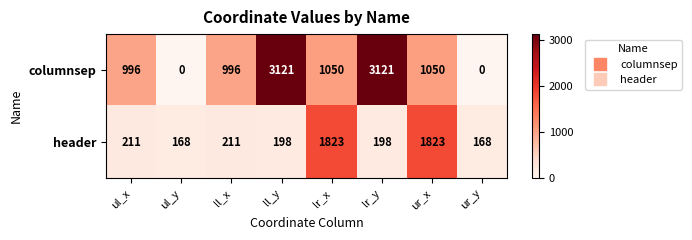

Which series has the largest total across all categories?

columnsep